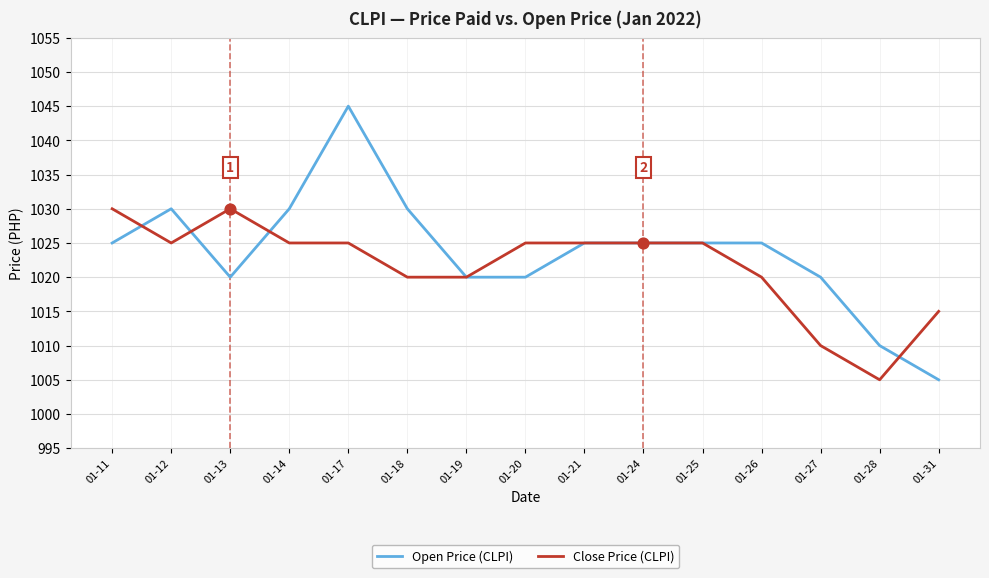

What are all the series names shown in the legend?

Open Price (CLPI), Close Price (CLPI)